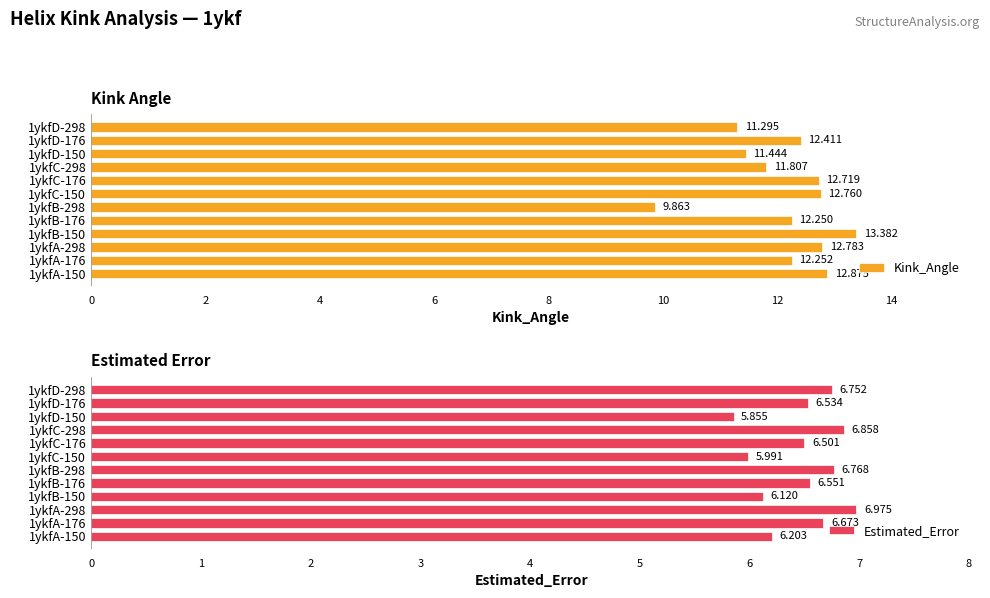

What is the difference between the highest and lowest values at 1ykfB-298?

3.1